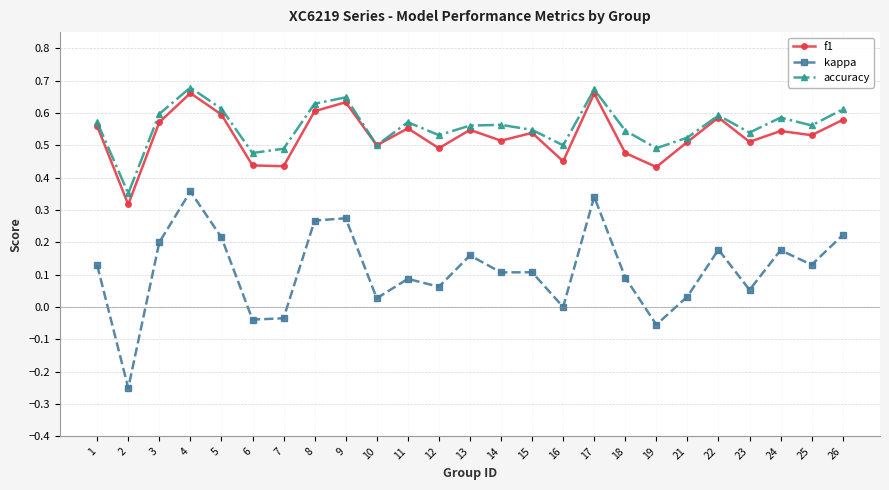

How many f1 values are between 0 and 1?

25